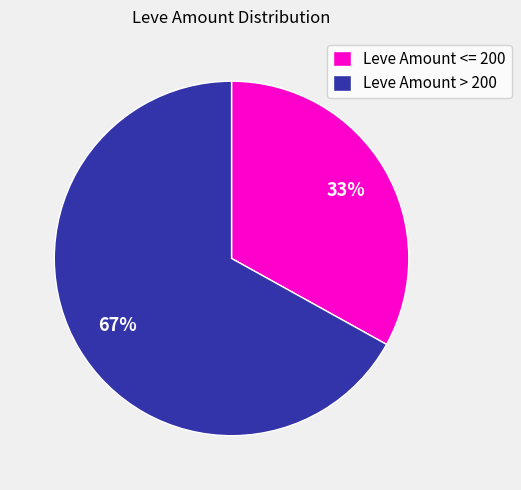

The Leve Amount <= 200 slice represents 33% of the pie. True or false?

True